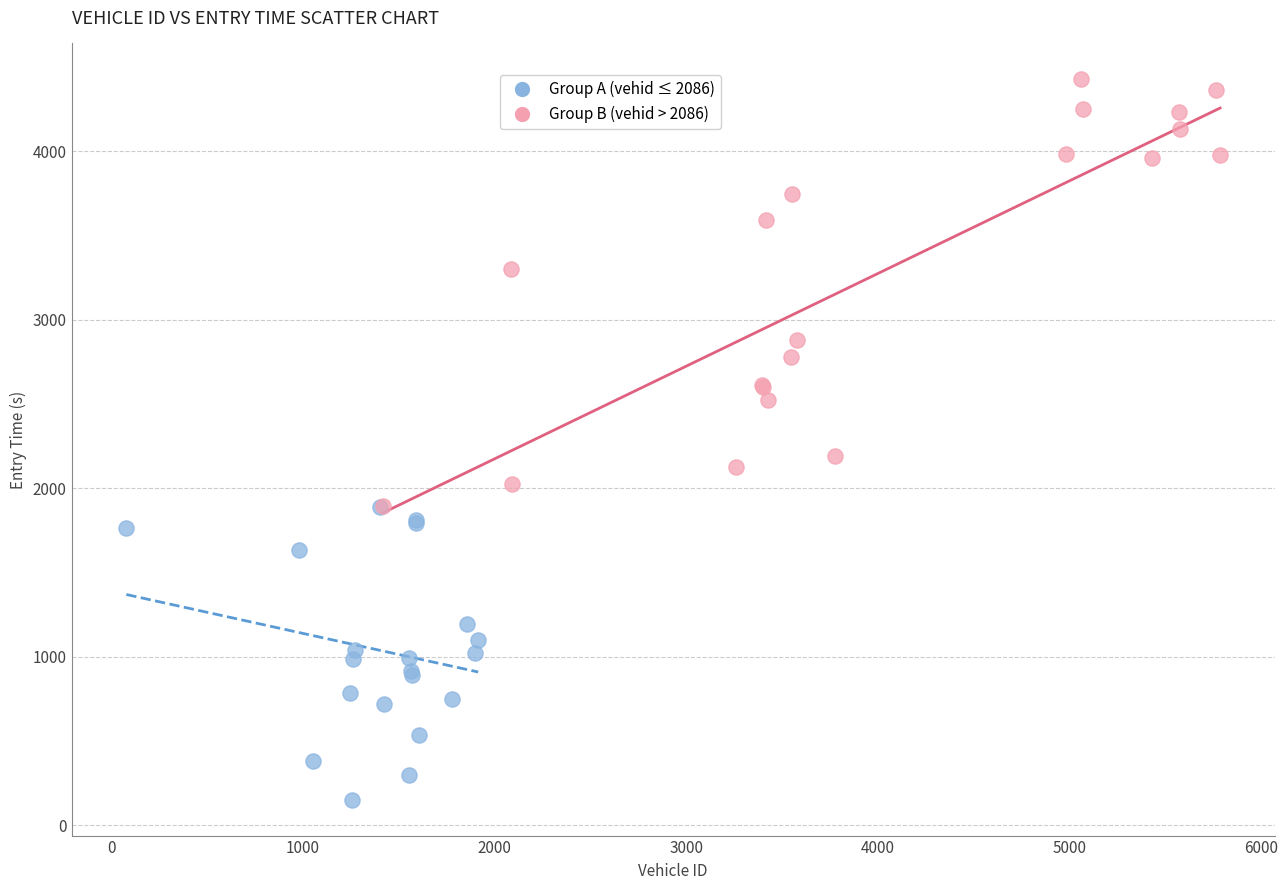

Which series contains the highest Y value?

Group B (vehid > 2086)